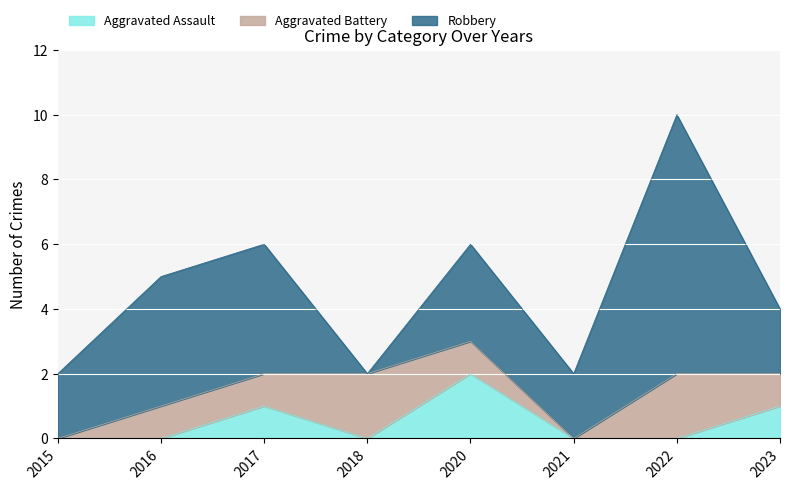

Which series has the largest total across all categories?

Robbery